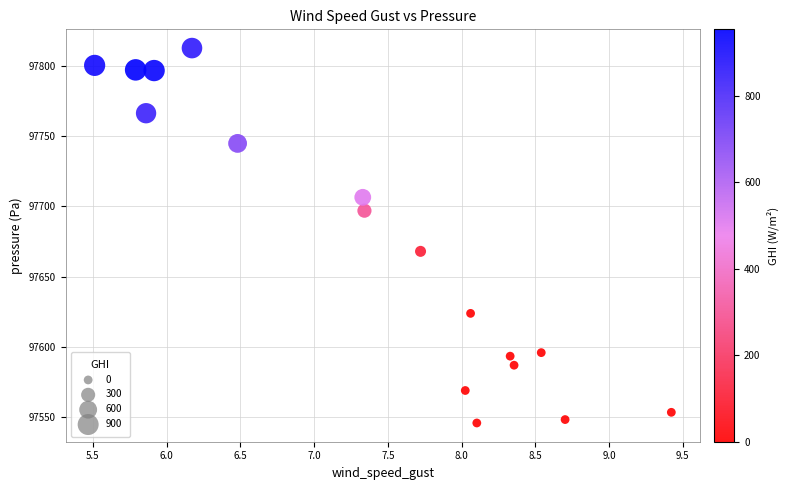

What Y value in the scatter plot is closest to 97679?

97668.0